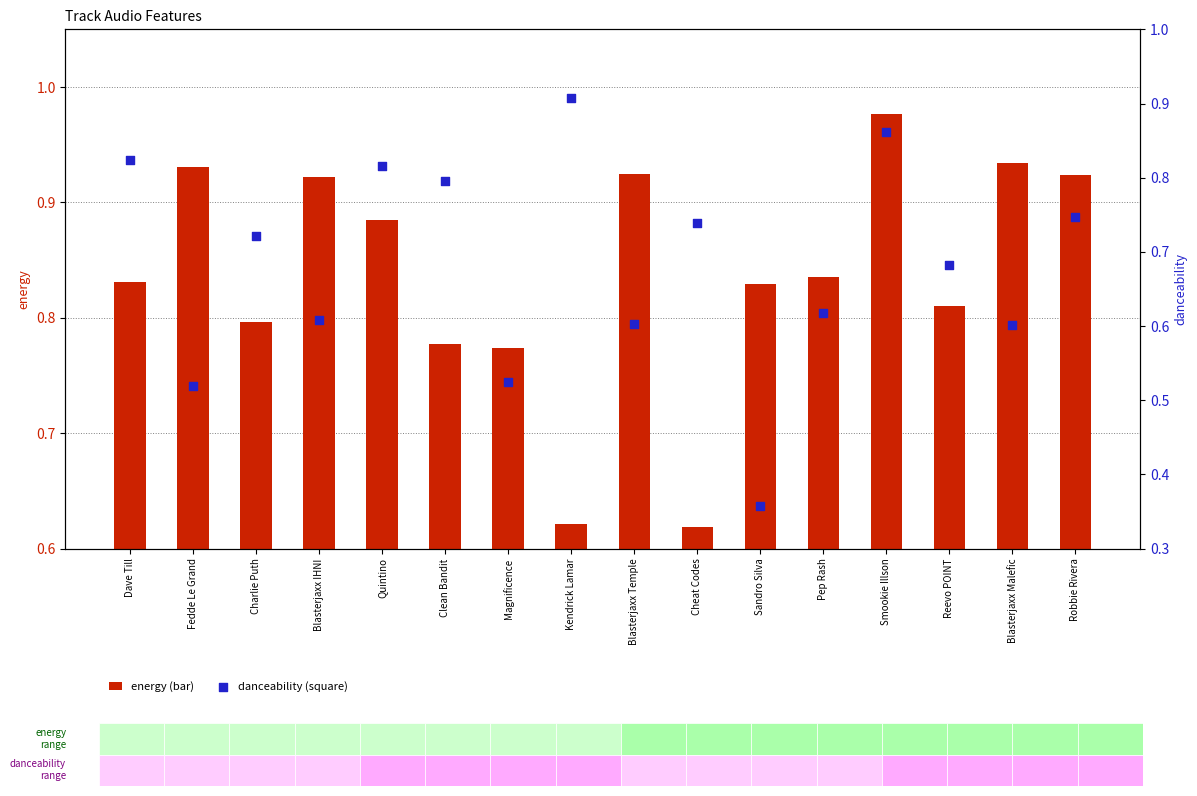

What are all the series names shown in the legend?

energy, danceability